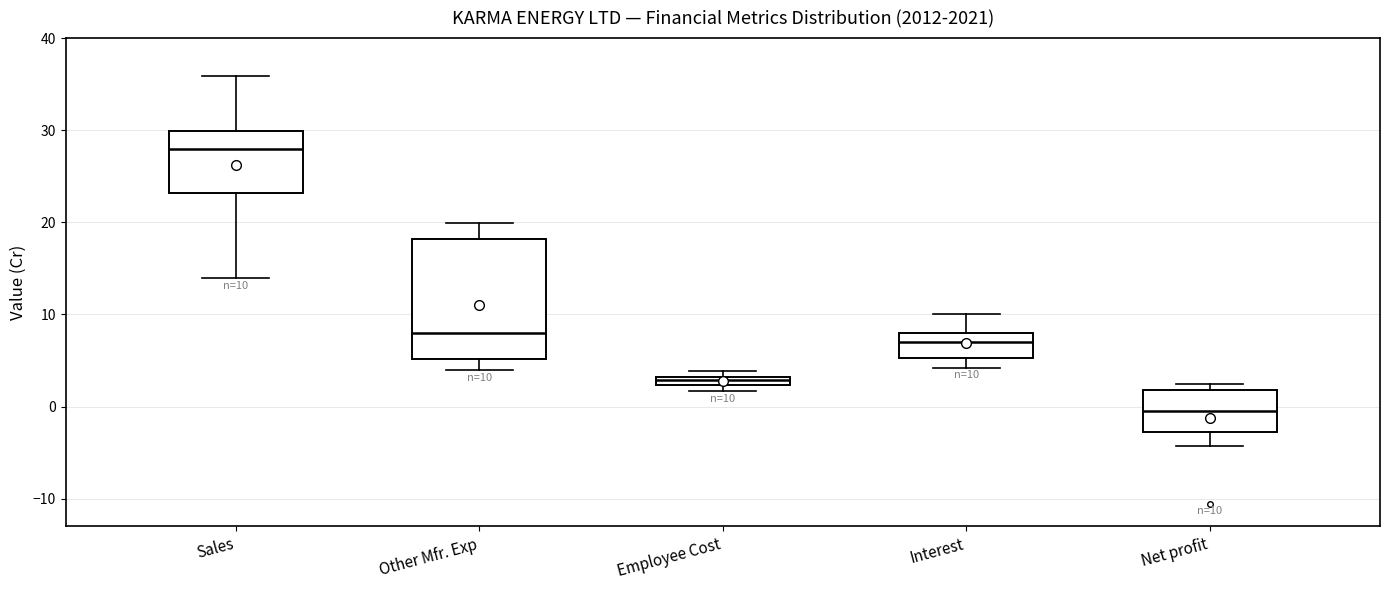

Which box has the lowest median line?

Net profit